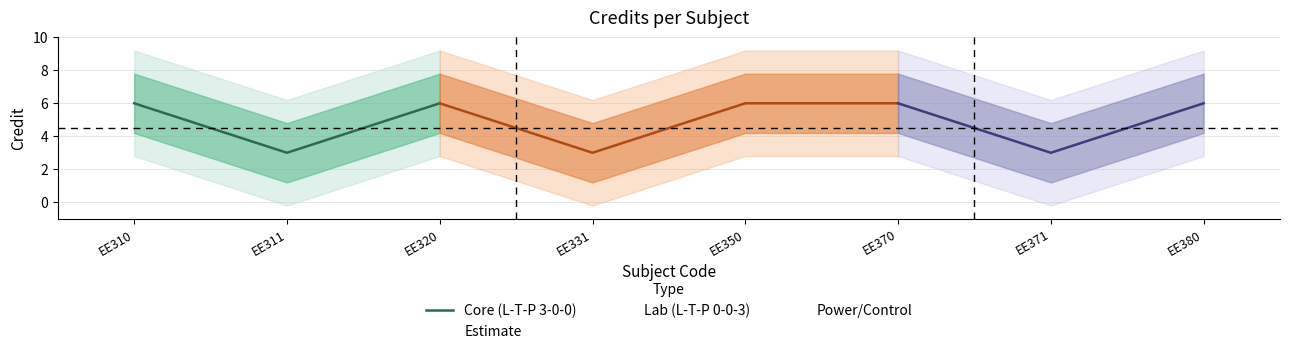

The value at EE311 is 4. True or false?

False